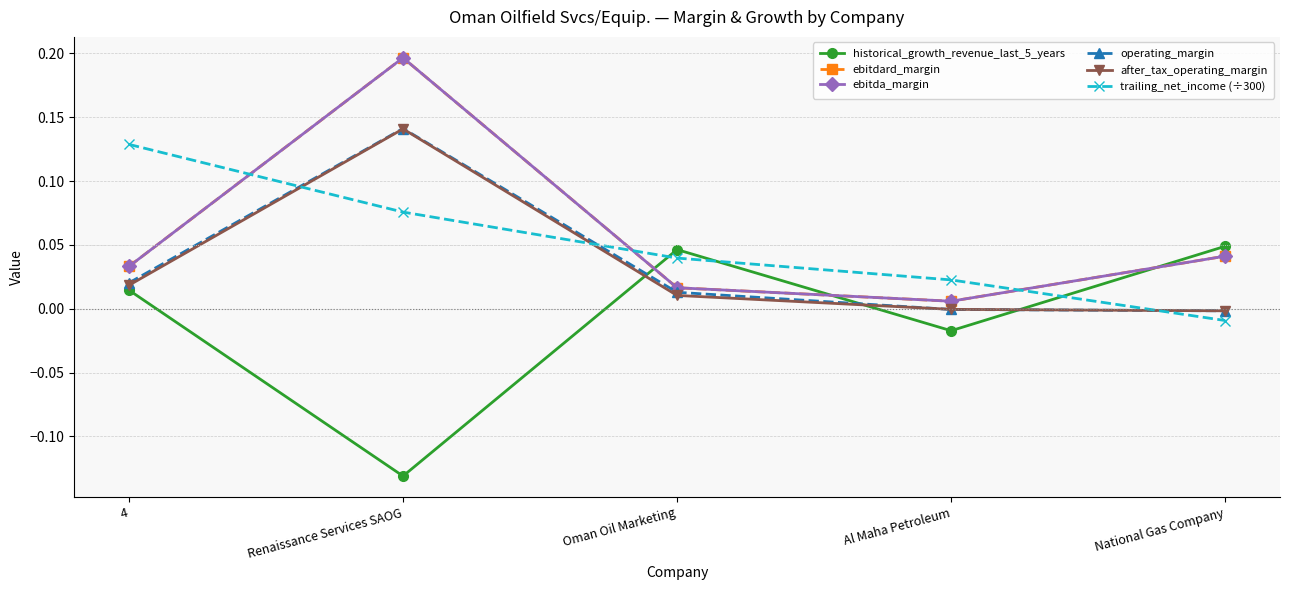

Reading right to left, list all the values displayed in this chart.

historical_growth_revenue_last_5_years: National Gas Company=0.0	Al Maha Petroleum=-0.0	Oman Oil Marketing=0.0	Renaissance Services SAOG=-0.1	4=0.0
ebitdard_margin: National Gas Company=0.0	Al Maha Petroleum=0.0	Oman Oil Marketing=0.0	Renaissance Services SAOG=0.2	4=0.0
ebitda_margin: National Gas Company=0.0	Al Maha Petroleum=0.0	Oman Oil Marketing=0.0	Renaissance Services SAOG=0.2	4=0.0
operating_margin: National Gas Company=-0.0	Al Maha Petroleum=-0.0	Oman Oil Marketing=0.0	Renaissance Services SAOG=0.1	4=0.0
after_tax_operating_margin: National Gas Company=-0.0	Al Maha Petroleum=-0.0	Oman Oil Marketing=0.0	Renaissance Services SAOG=0.1	4=0.0
trailing_net_income (÷300): National Gas Company=-0.0	Al Maha Petroleum=0.0	Oman Oil Marketing=0.0	Renaissance Services SAOG=0.1	4=0.1